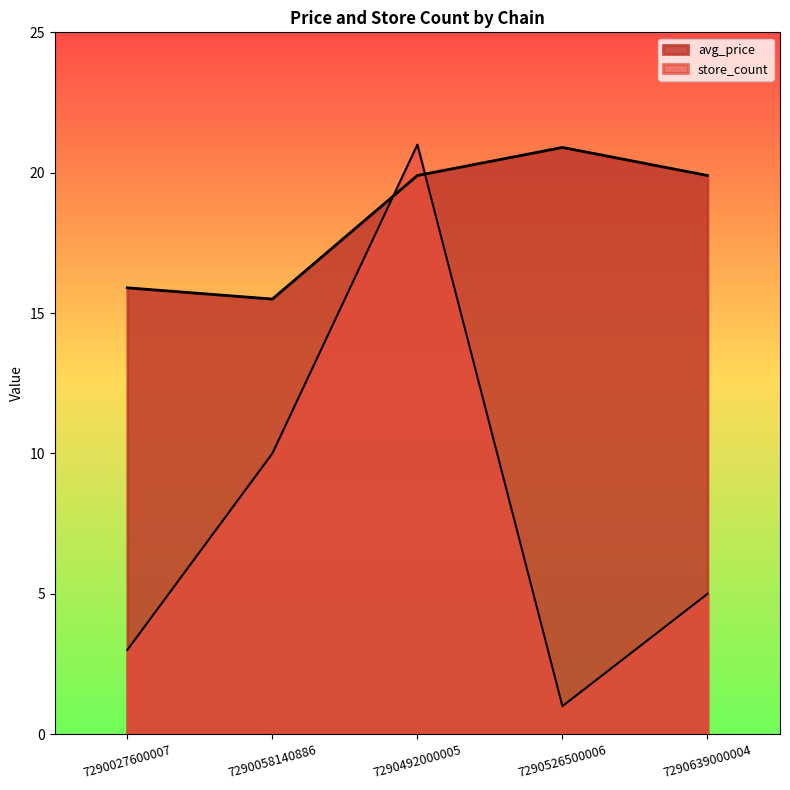

How many distinct data groups are displayed?

2